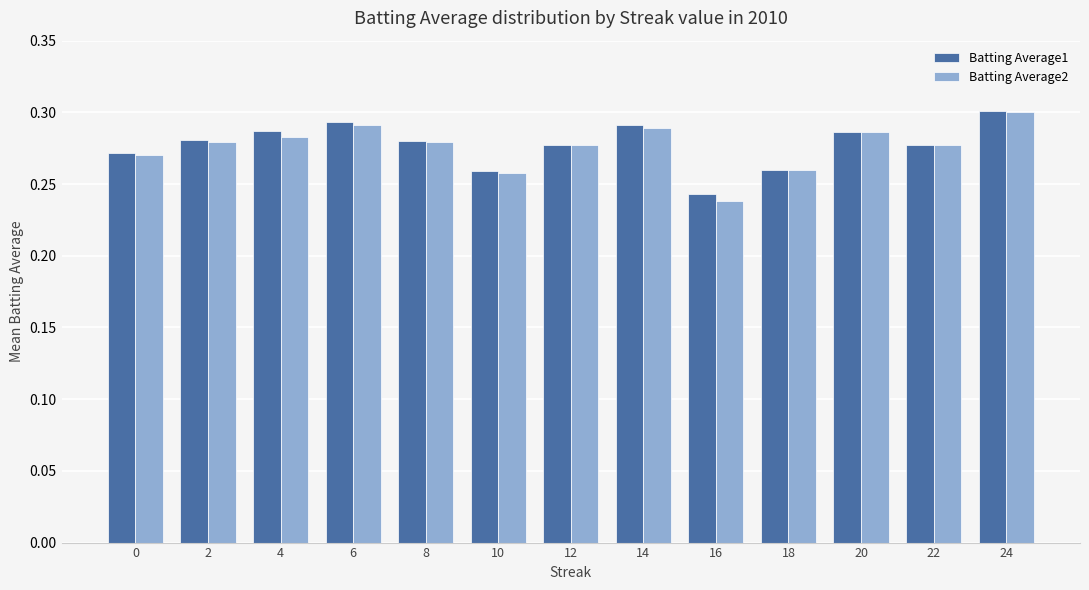

How many data points does each series have?

13